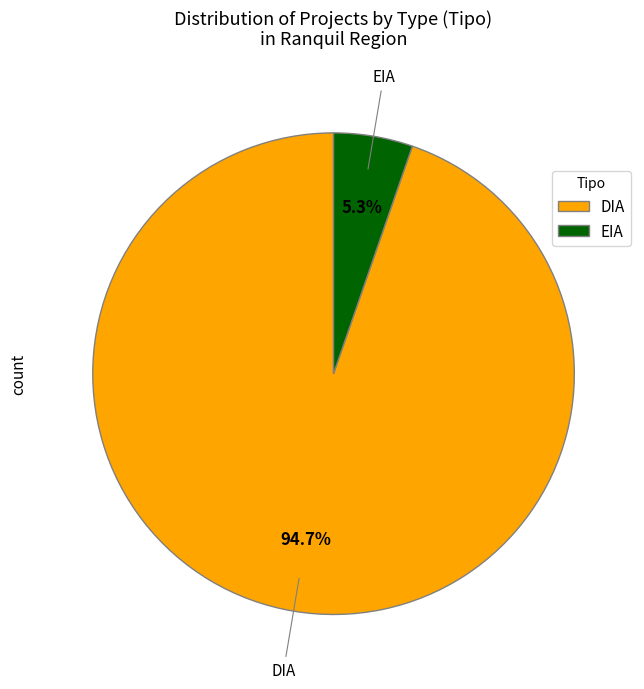

Is there any slice that represents more than half of the pie?

Yes